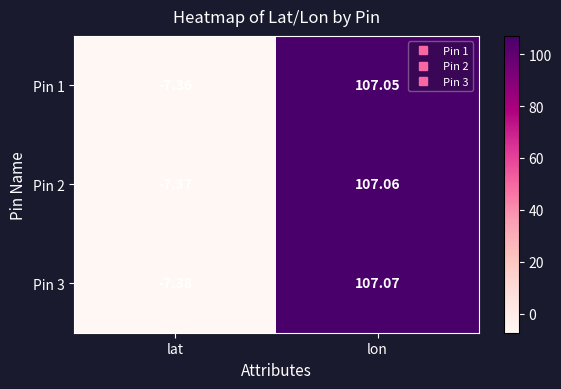

Which label corresponds to the largest value in the chart?

lon